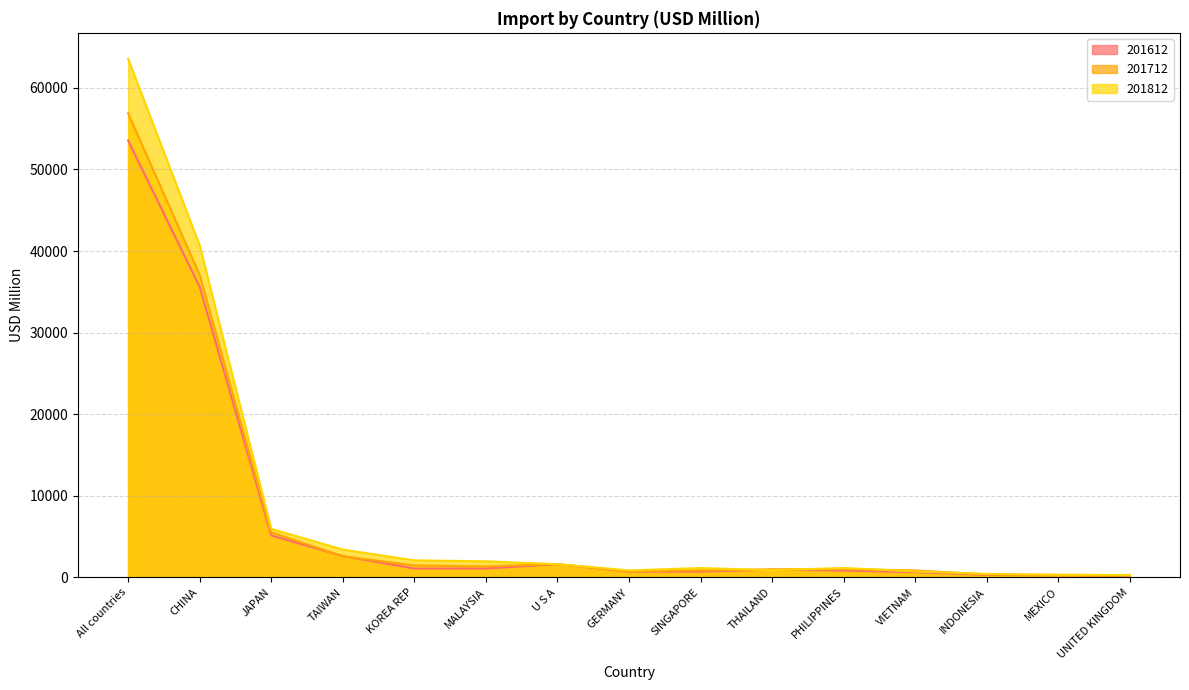

Reading left to right, extract all data points from this chart.

201612: All countries=53554.0	CHINA=35624.9	JAPAN=5149.3	TAIWAN=2623.2	KOREA REP=1097.1	MALAYSIA=1093.7	U S A=1630.9	GERMANY=721.2	SINGAPORE=717.4	THAILAND=967.2	PHILIPPINES=847.6	VIETNAM=651.9	INDONESIA=304.2	MEXICO=271.4	UNITED KINGDOM=233.8
201712: All countries=56876.2	CHINA=37075.7	JAPAN=5530.9	TAIWAN=2597.9	KOREA REP=1474.1	MALAYSIA=1350.7	U S A=1634.8	GERMANY=765.5	SINGAPORE=863.4	THAILAND=984.0	PHILIPPINES=1035.7	VIETNAM=860.2	INDONESIA=371.8	MEXICO=305.1	UNITED KINGDOM=260.5
201812: All countries=63566.9	CHINA=40705.8	JAPAN=5951.7	TAIWAN=3416.5	KOREA REP=2093.8	MALAYSIA=1979.5	U S A=1625.6	GERMANY=863.2	SINGAPORE=1153.2	THAILAND=897.5	PHILIPPINES=1158.7	VIETNAM=739.0	INDONESIA=433.7	MEXICO=335.6	UNITED KINGDOM=301.6